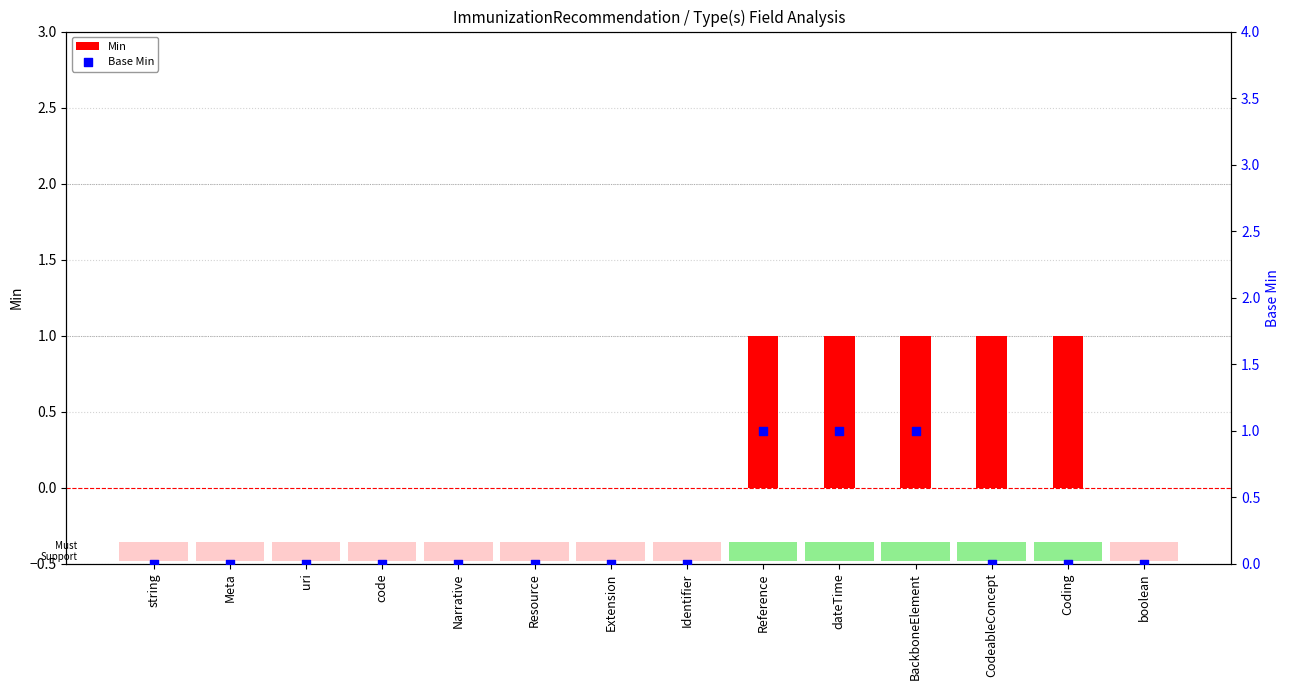

At which category is the sum across all series the highest?

Reference